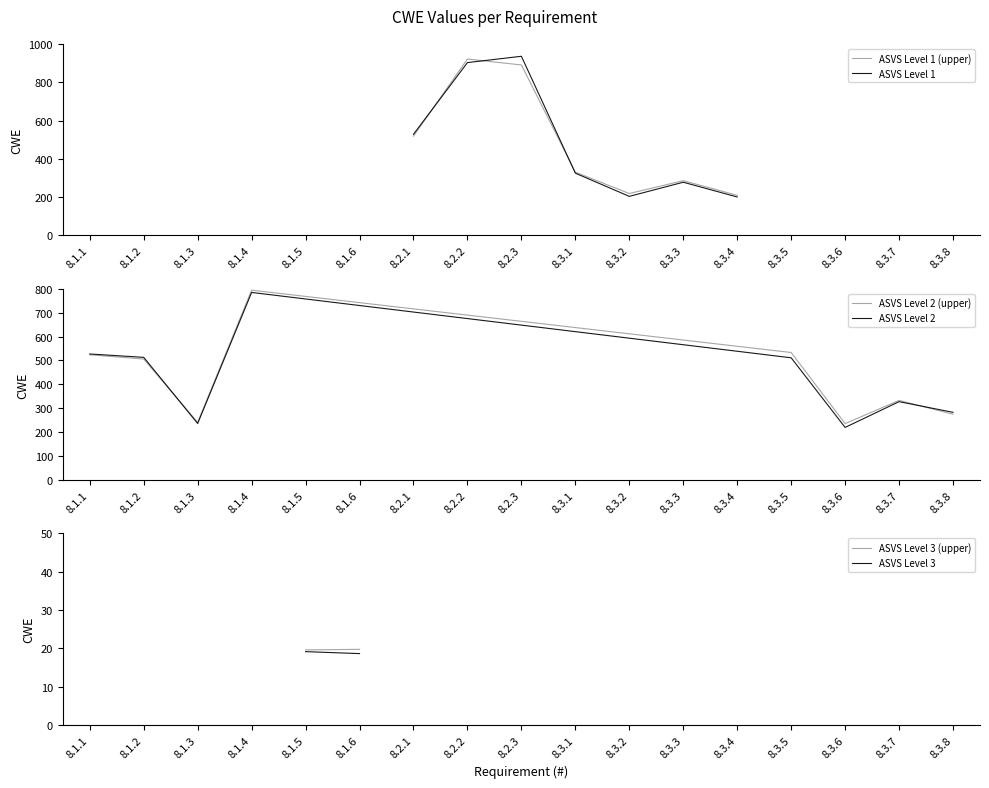

What is the minimum value for ASVS Level 1?

200.5